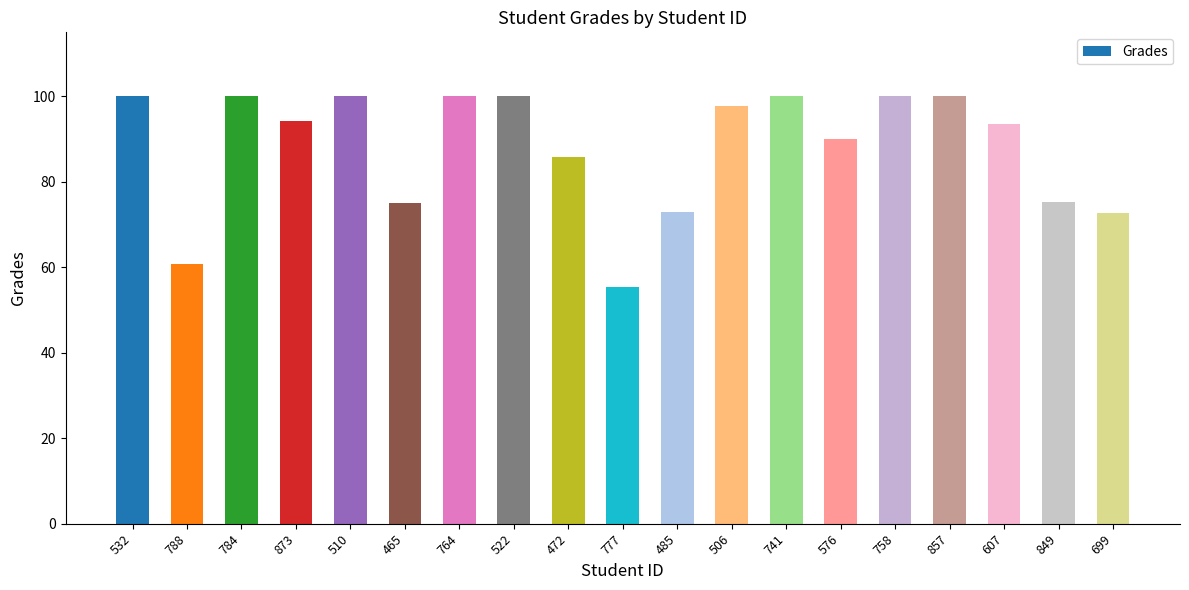

Which category has the lowest value across all series?

777